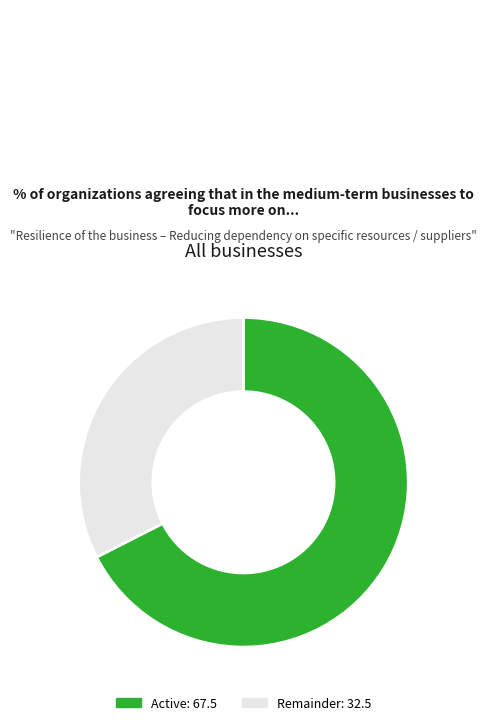

How many slices are in this pie chart?

2